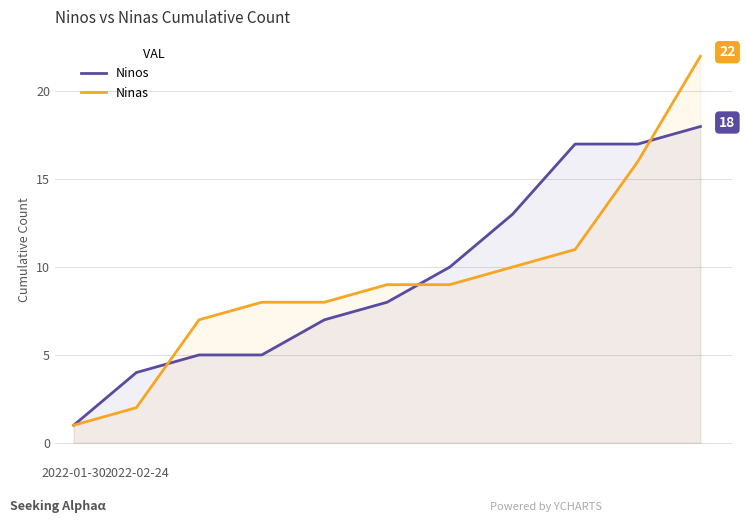

Rank the series by their maximum value, from lowest to highest.

Ninos, Ninas